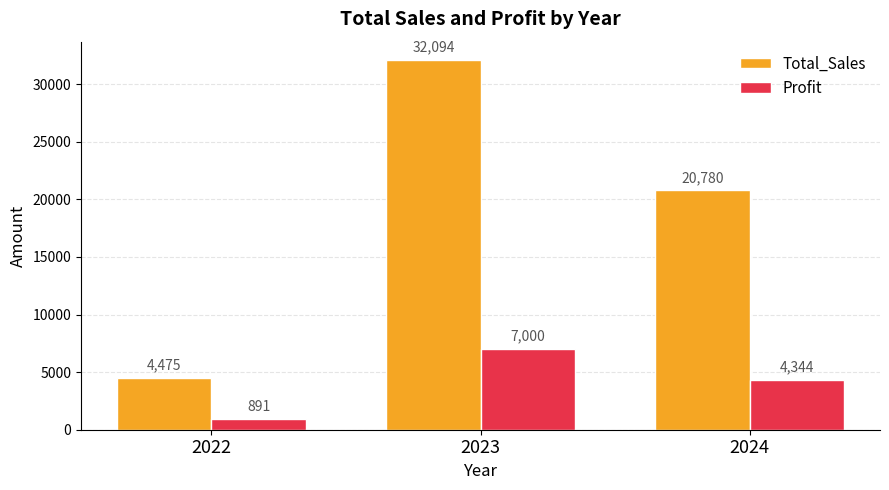

What is the maximum value for Total_Sales?

32093.6